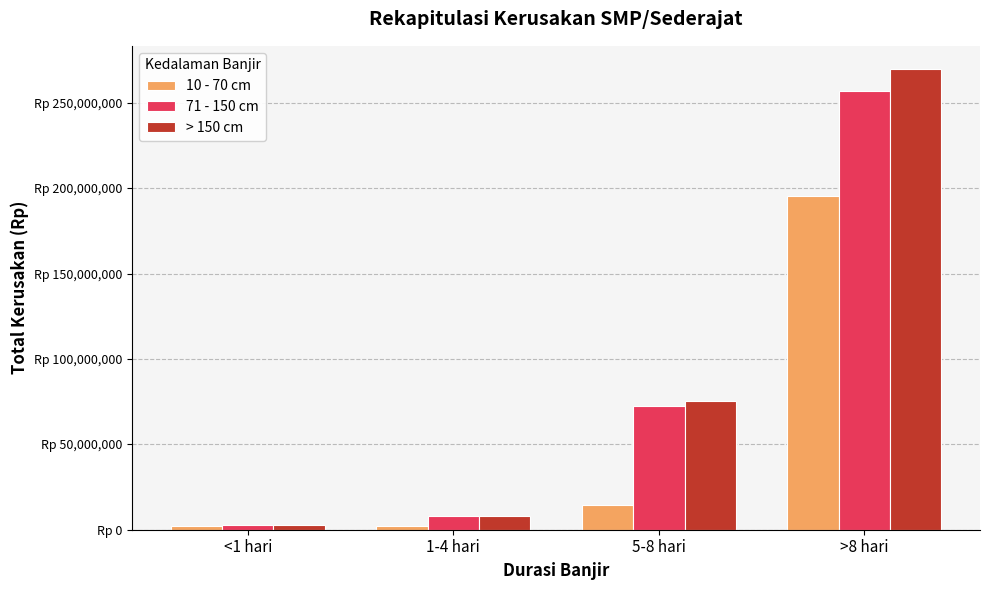

Between 1-4 hari and >8 hari, which series saw the biggest shift?

> 150 cm